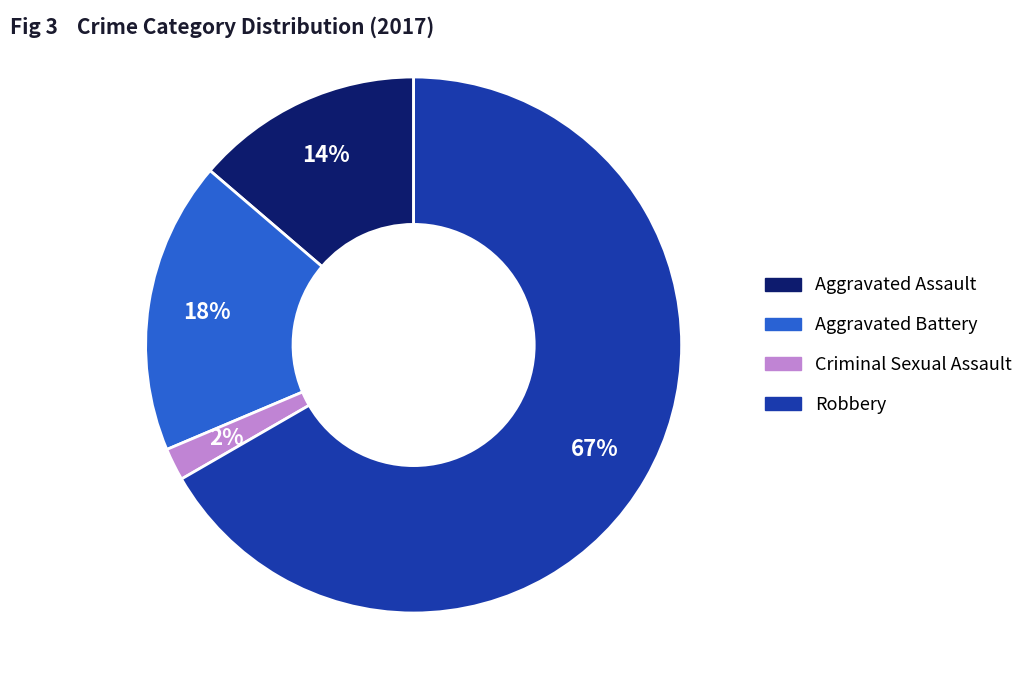

Which slice is the largest?

Robbery